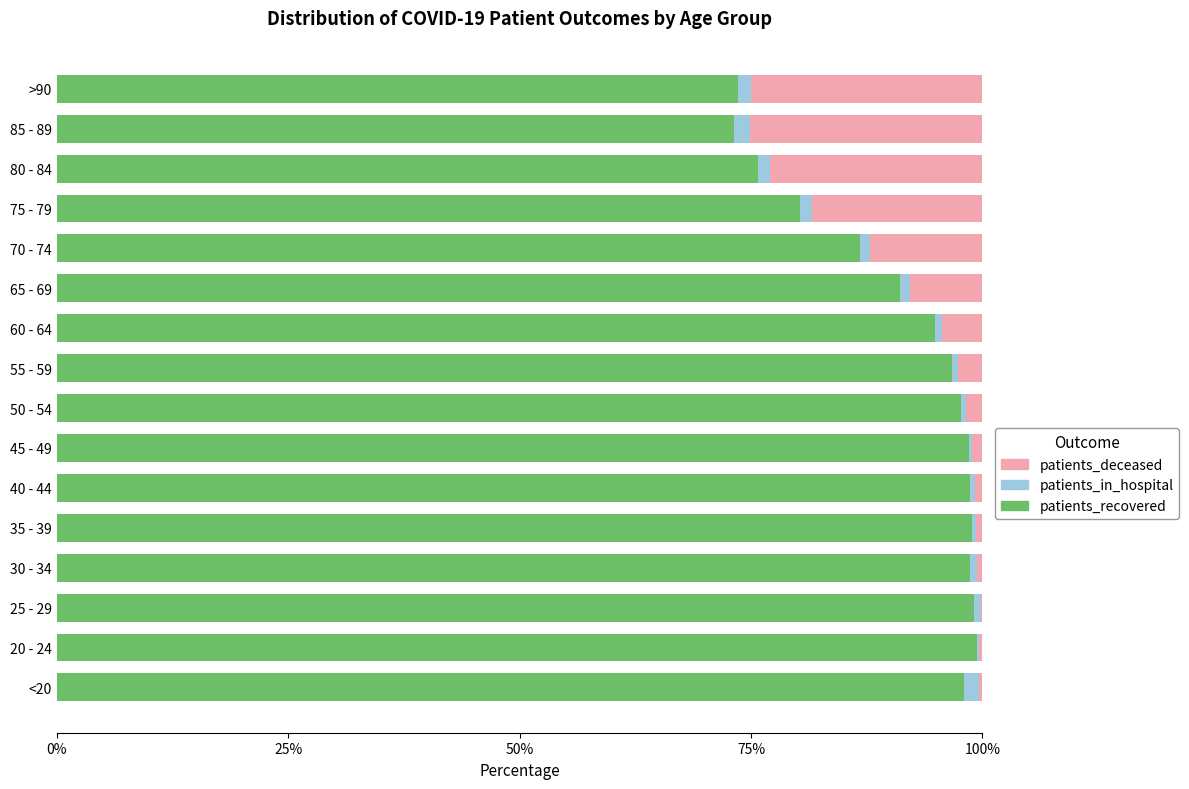

The value of patients_recovered at 35 - 39 is 98.8. True or false?

True